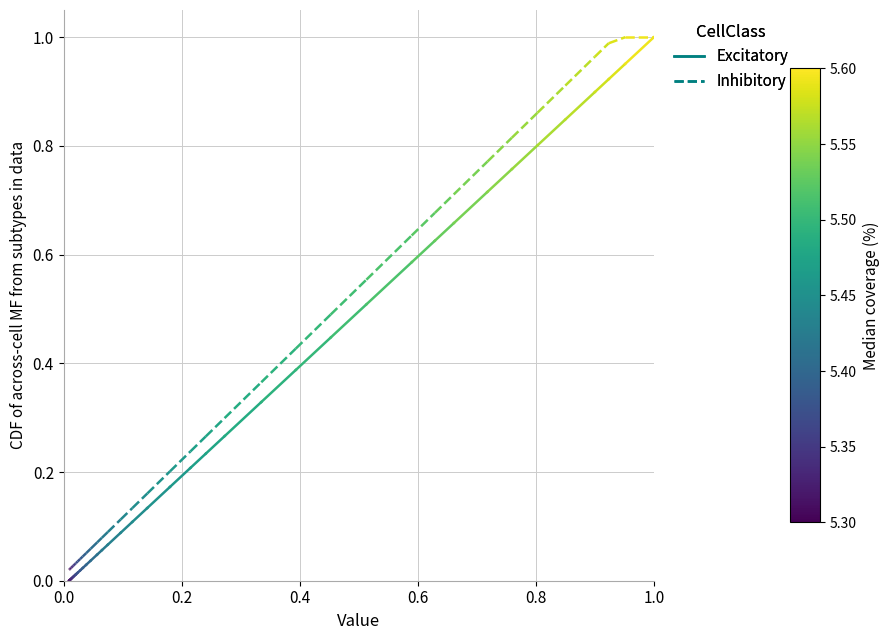

What are all the series names shown in the legend?

Excitatory, Inhibitory